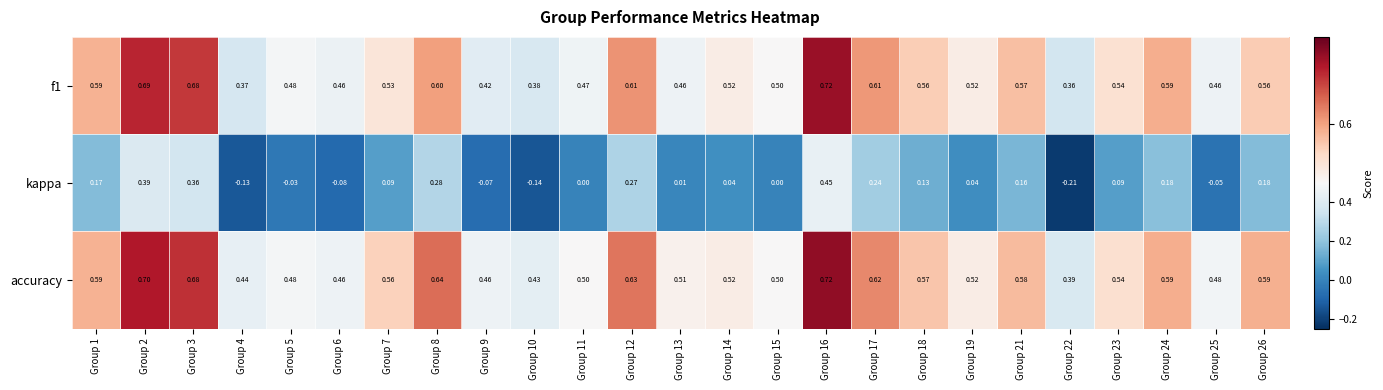

How many categories are shown in the chart?

25